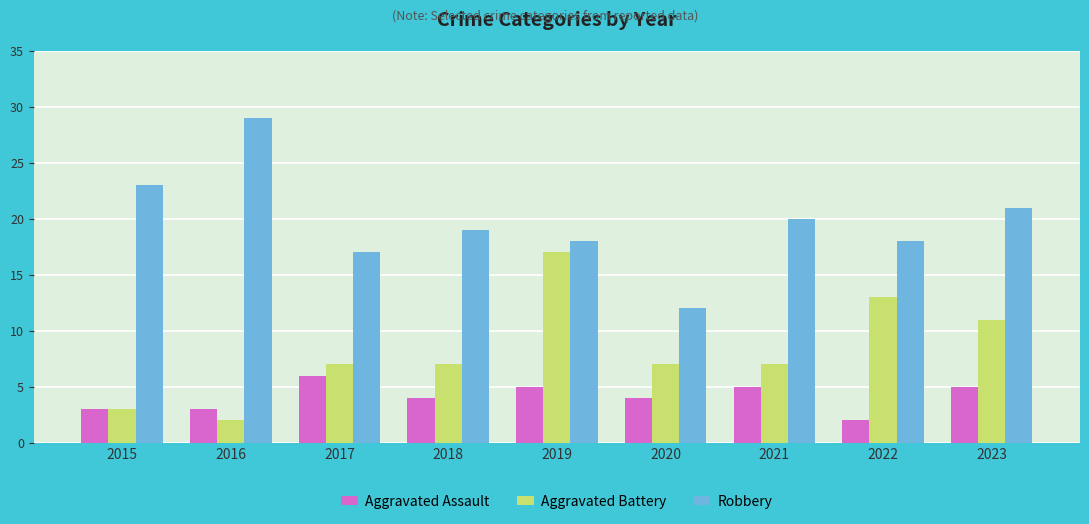

Which series has the widest spread of values?

Robbery